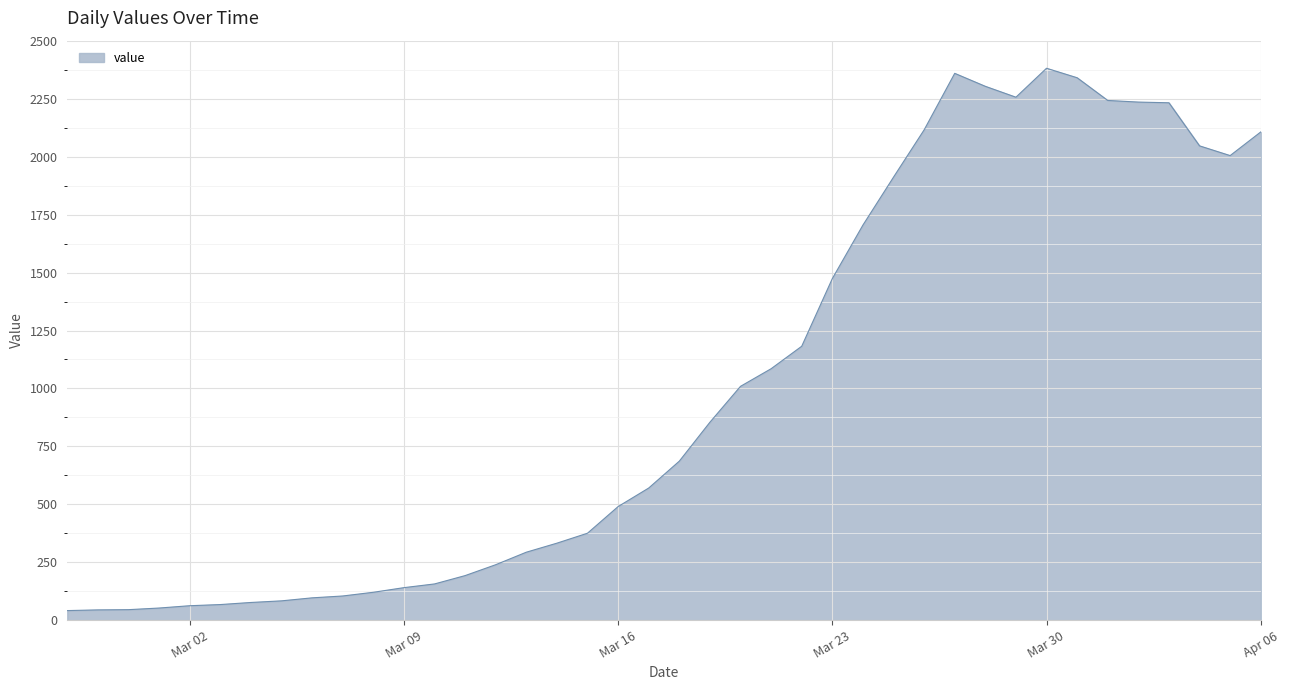

What is the maximum value shown in the chart?

2382